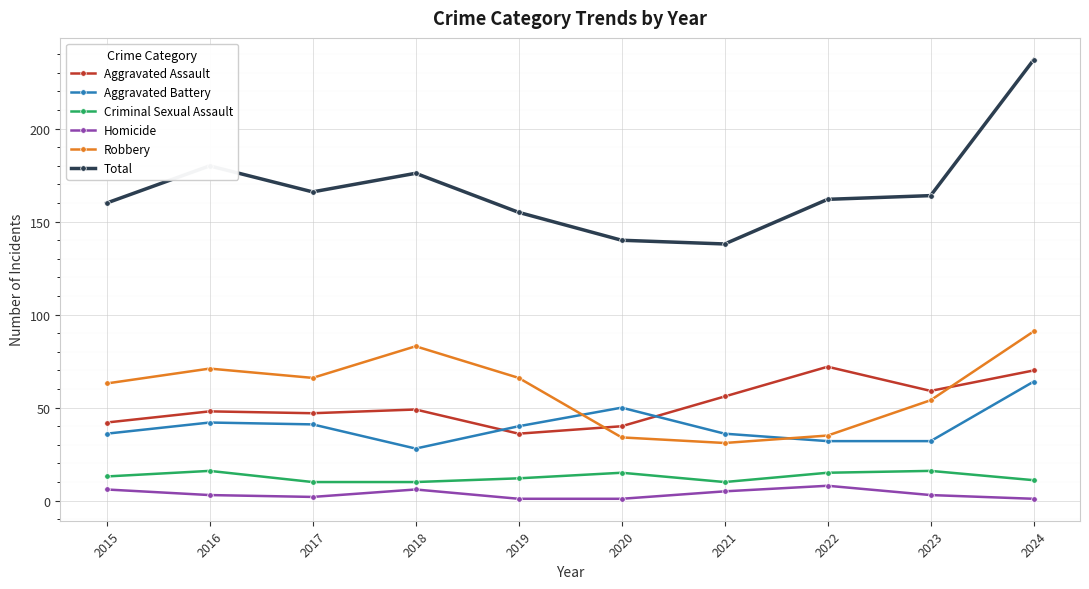

At how many categories does at least one series exceed 168?

3